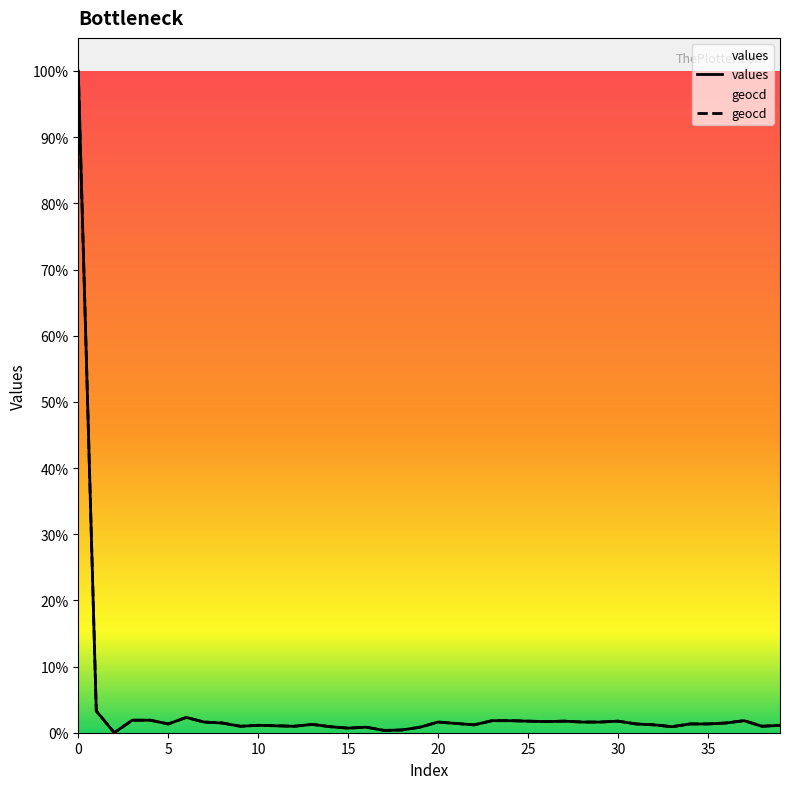

Rank the series at 37 from highest to lowest value.

geocd, values